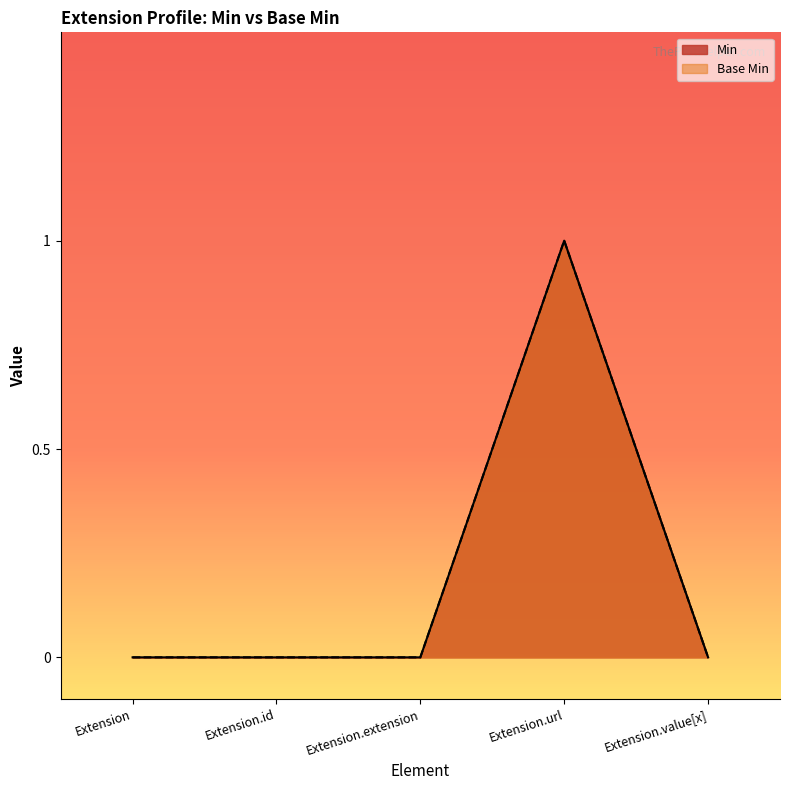

What is the greatest value displayed?

1